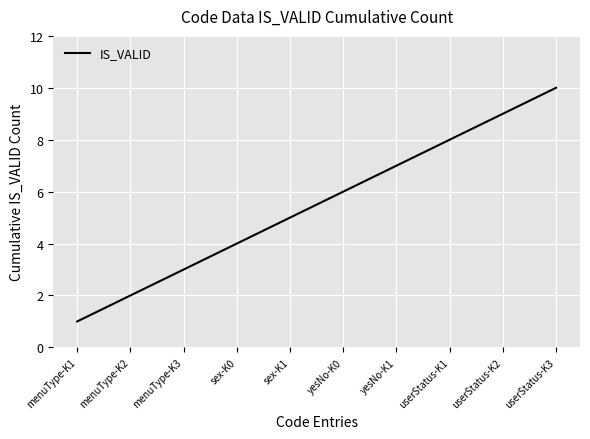

Is it true that the value at menuType-K2 is 2?

True